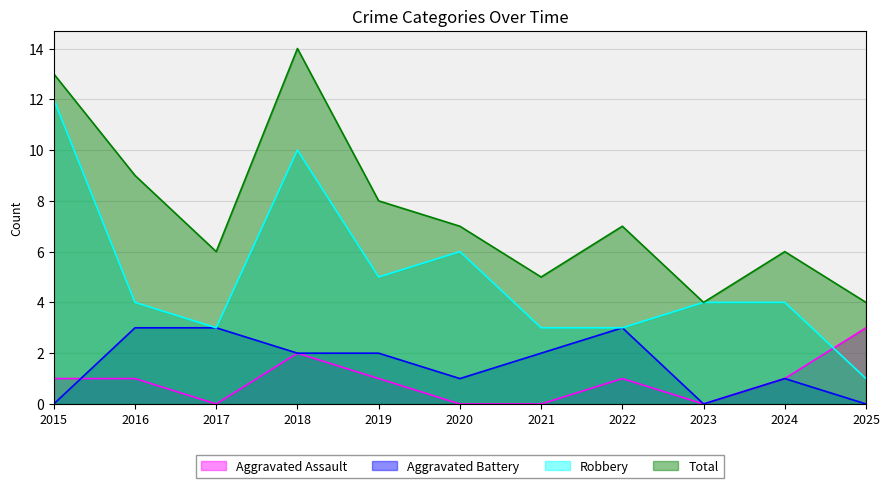

What is the difference between the maximum and minimum values in the Aggravated Assault series?

3